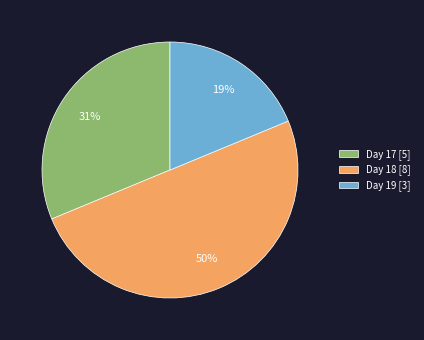

What is the largest slice in the pie chart?

Day 18 [8]